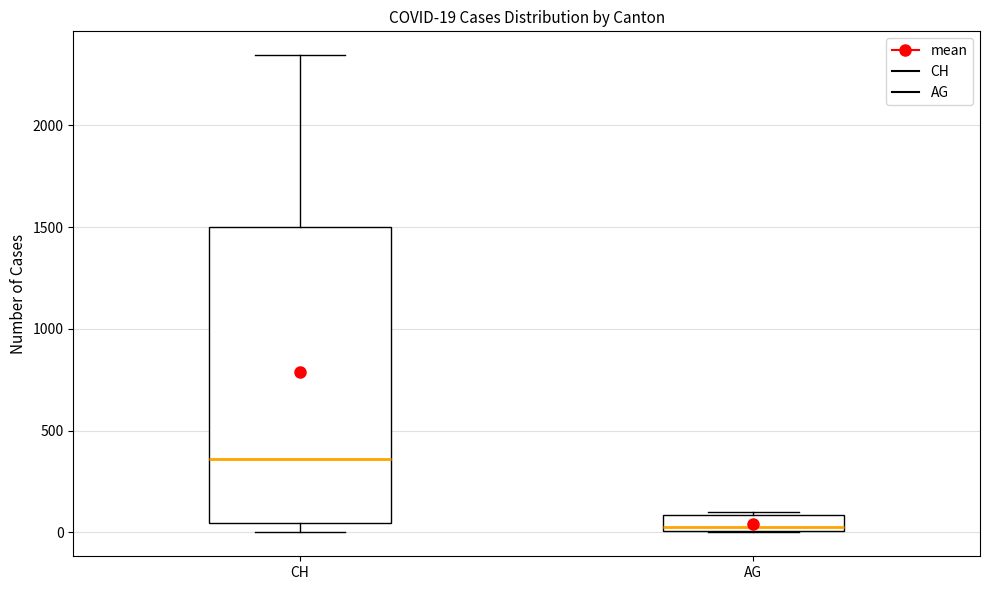

Comparing the boxes themselves (not the whiskers), which one is the tallest?

CH